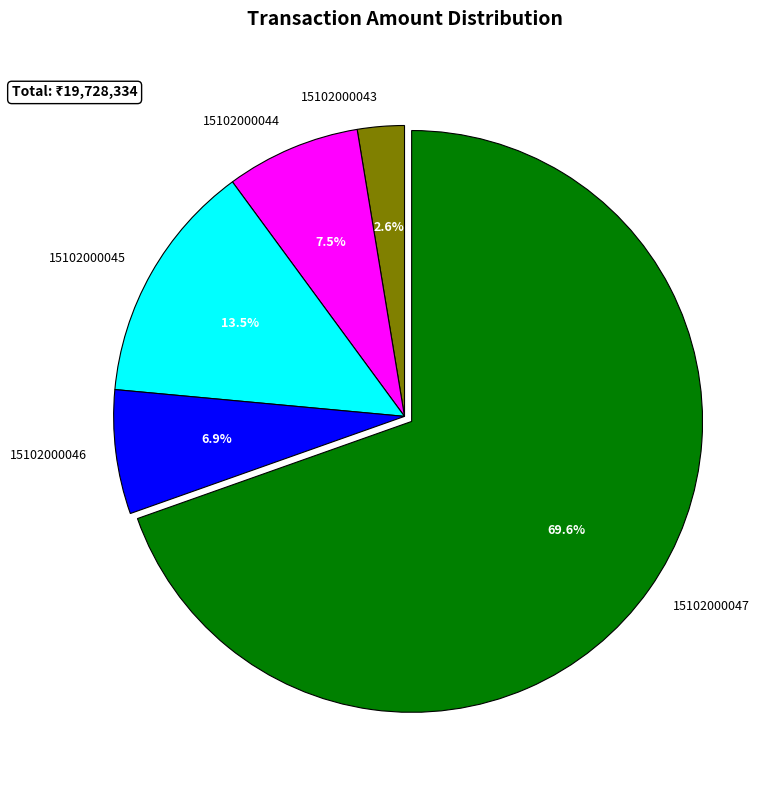

Between 15102000045 and 15102000047, which is larger?

15102000047